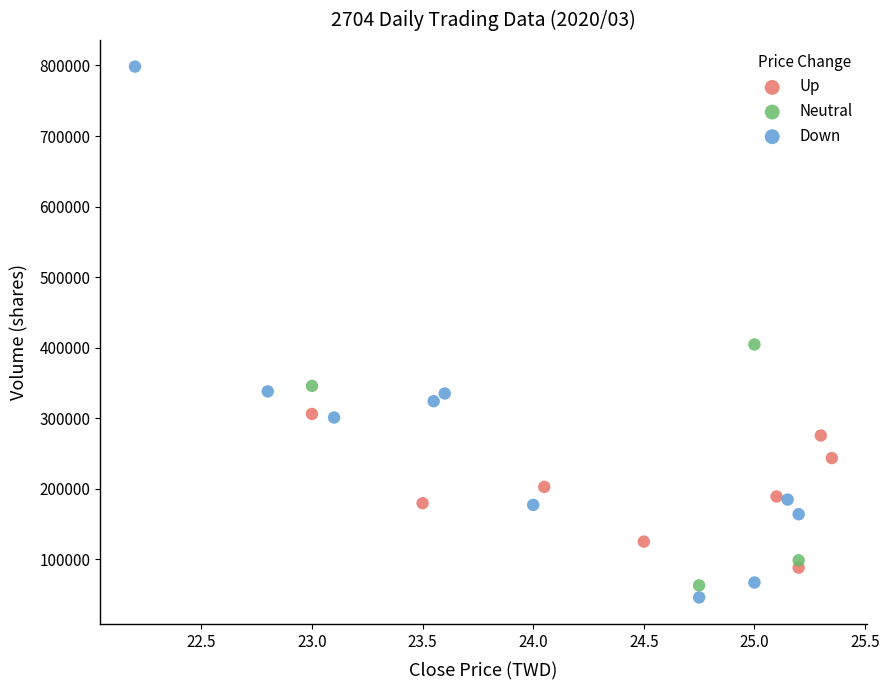

Which series has the widest spread of Y values?

Down